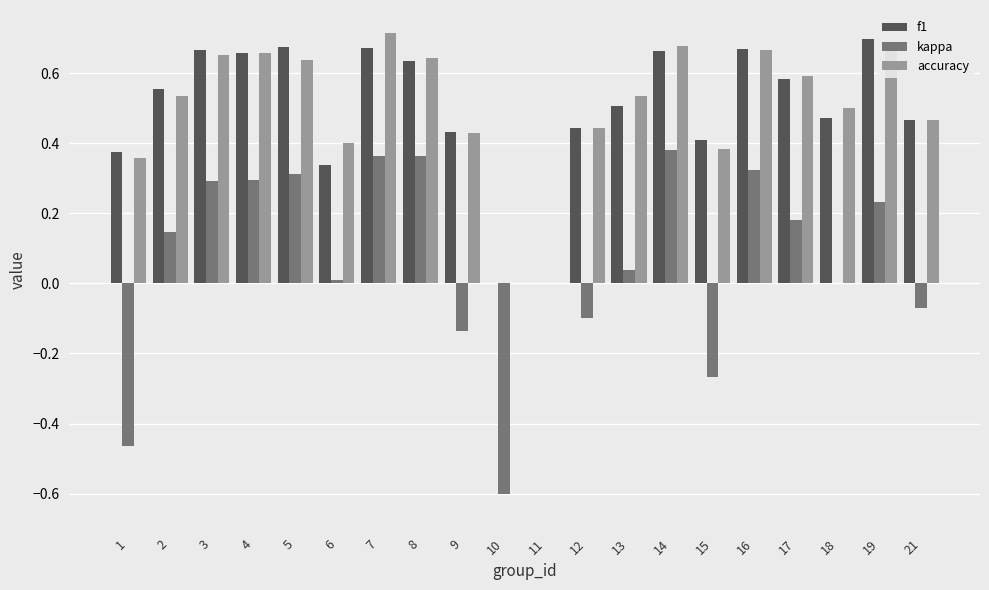

What is the sum of all kappa values?

1.3